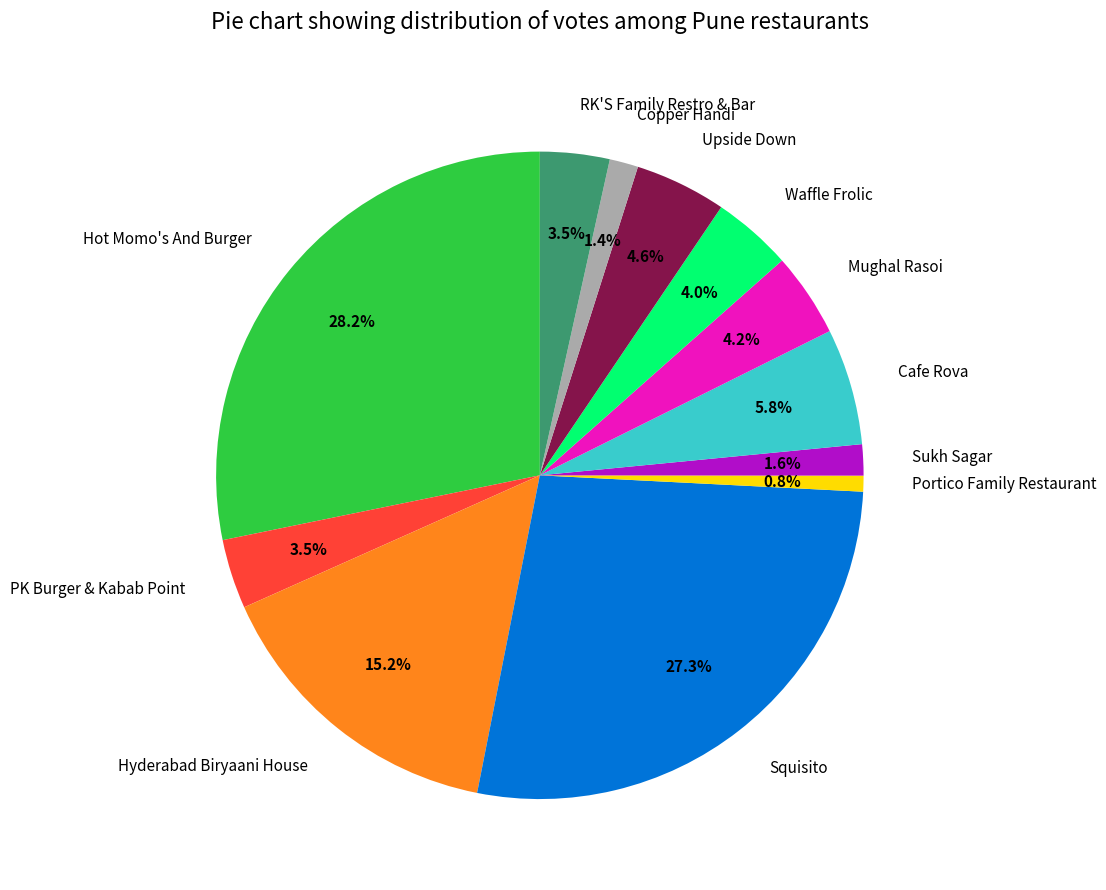

Is there a majority slice in this chart?

No